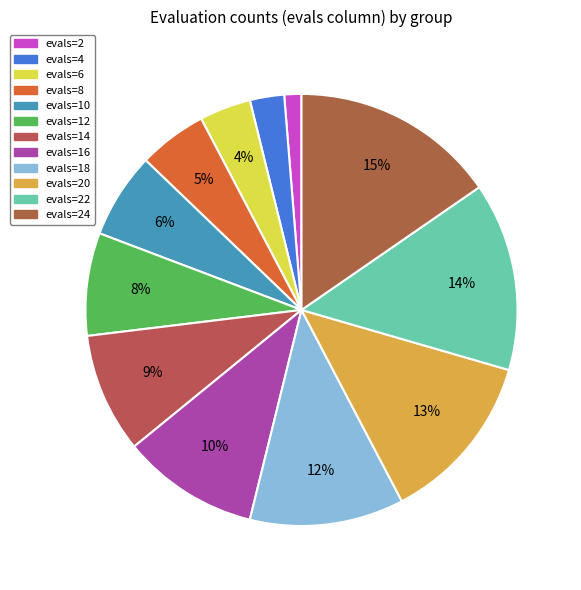

Which slice is the largest?

evals=24